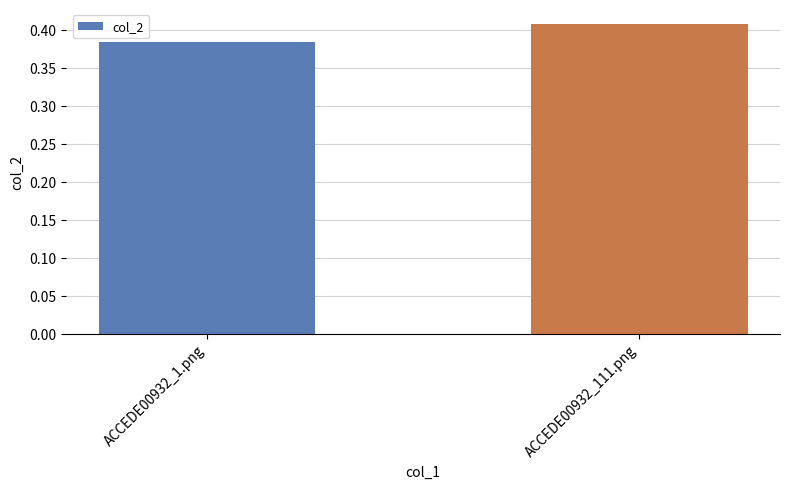

Rank the categories by value from lowest to highest.

ACCEDE00932_1.png, ACCEDE00932_111.png